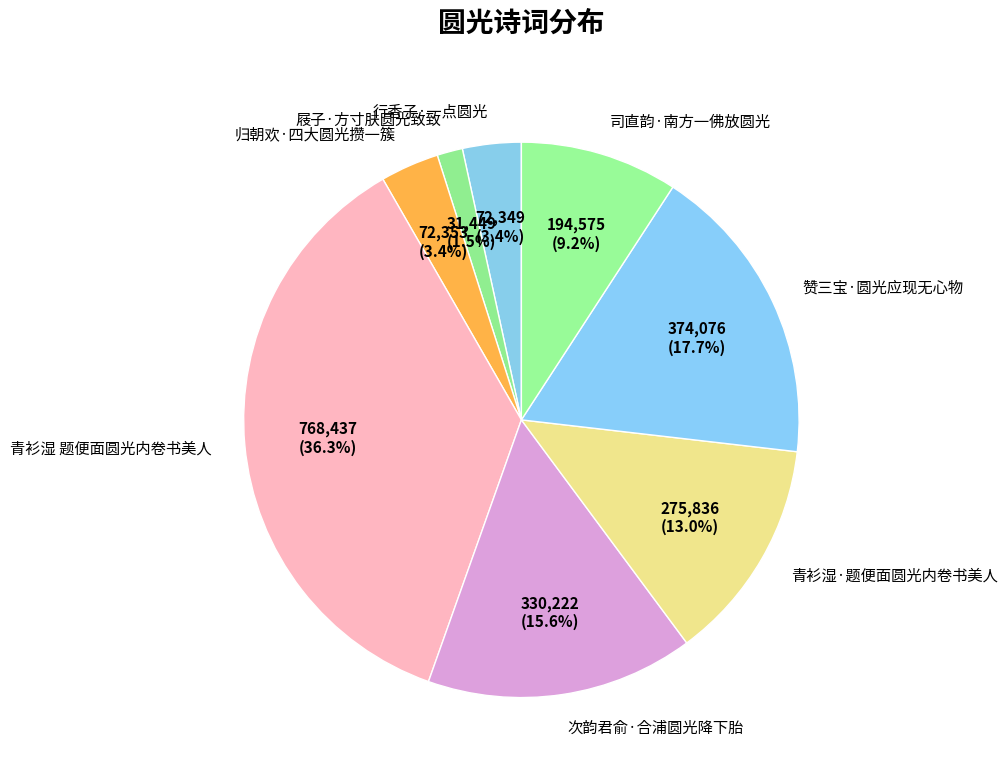

To the nearest percent, what is the combined percentage of 归朝欢·四大圆光攒一簇 and 屐子·方寸肤圆光致致?

5%